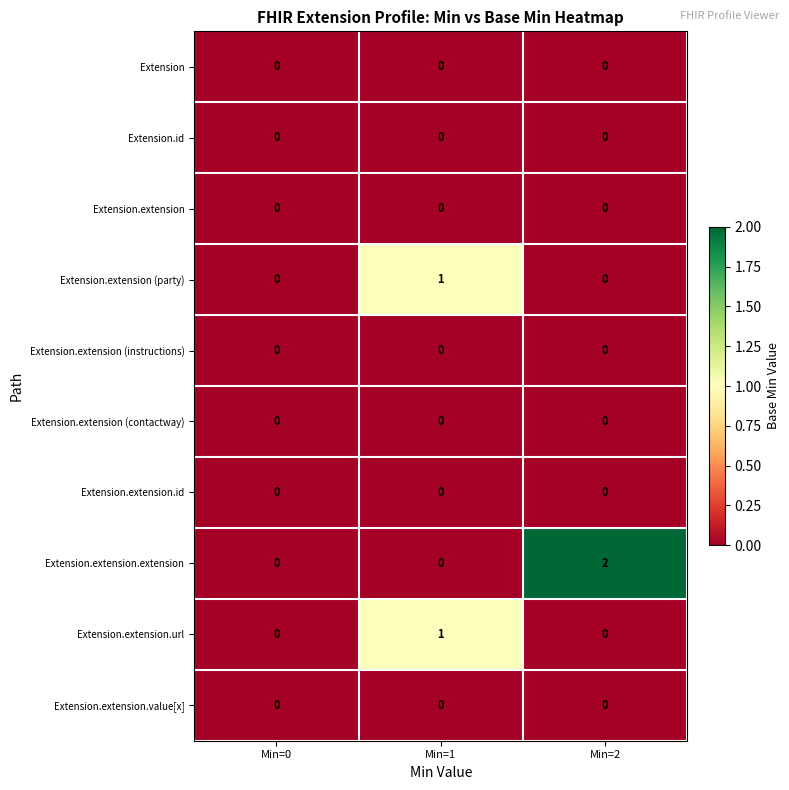

Which series changed the most between Min=1 and Min=2?

Extension.extension.extension